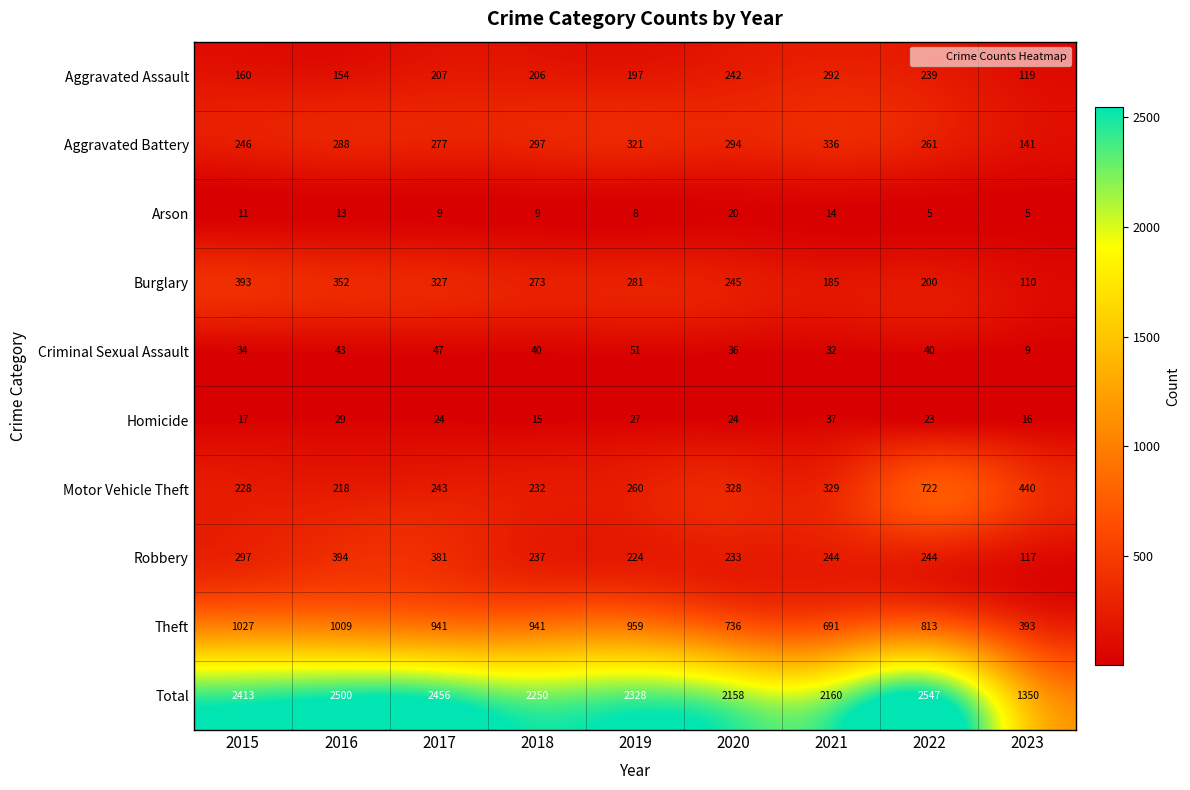

How many categories are shown in the chart?

9